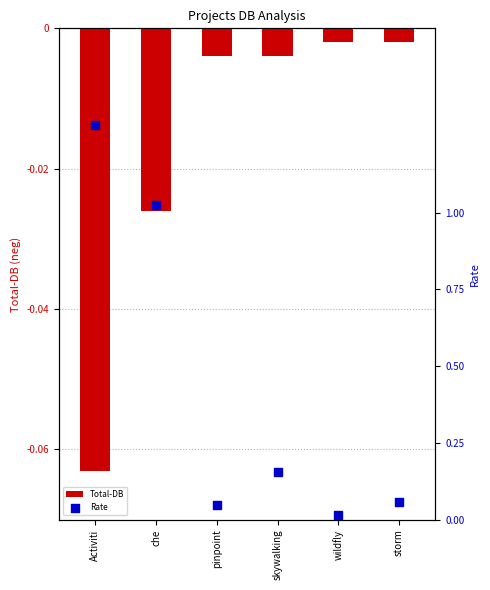

Which series contains the highest Y value?

Rate